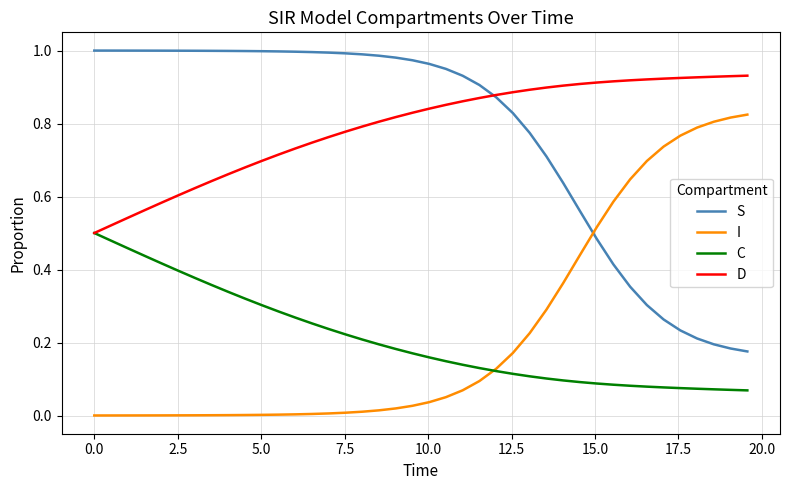

Rank the series by their maximum value, from lowest to highest.

C, I, D, S